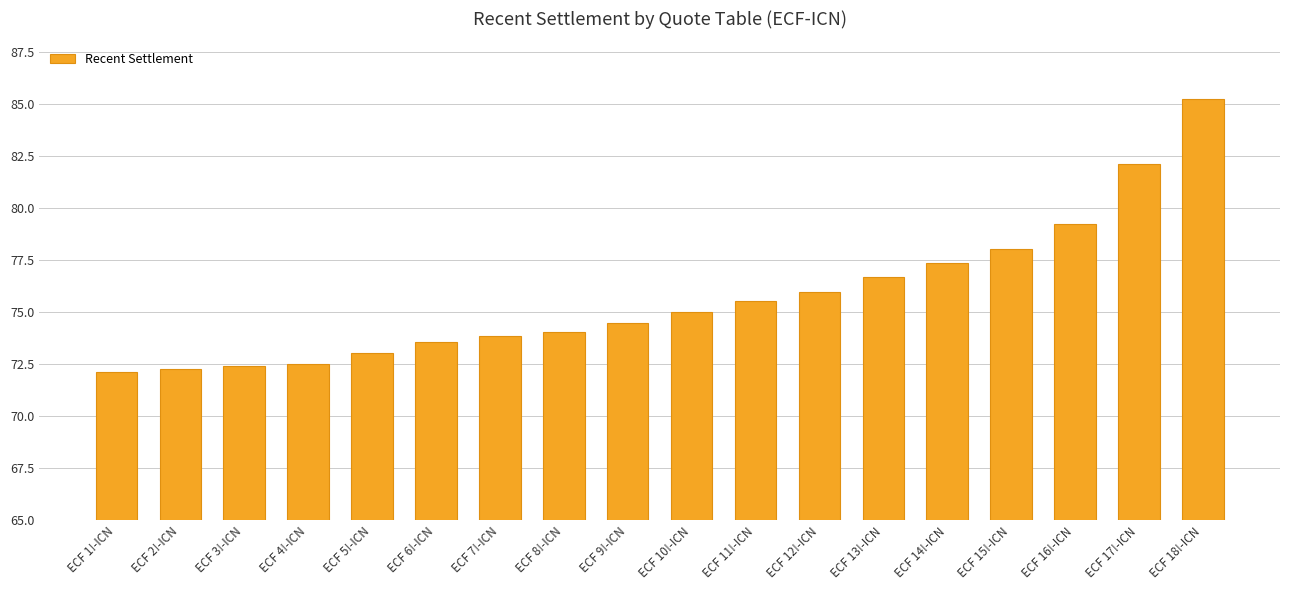

Which label corresponds to the largest value in the chart?

ECF 18!-ICN